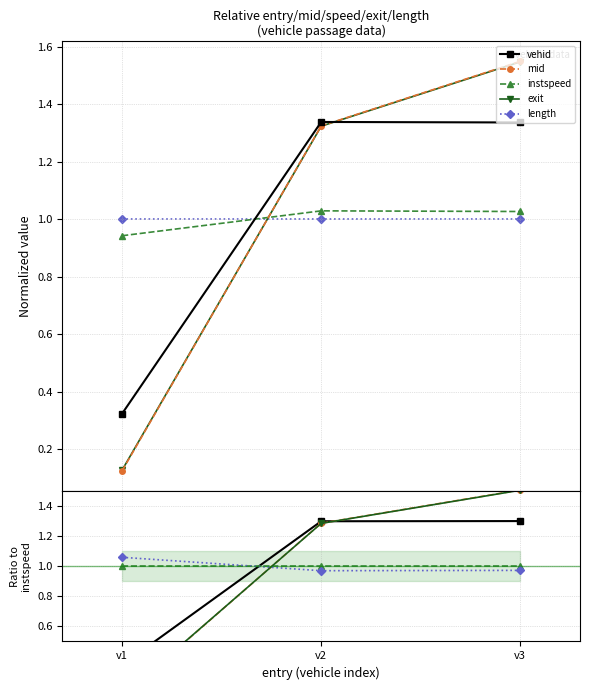

What is the average value of the instspeed series?

1.0